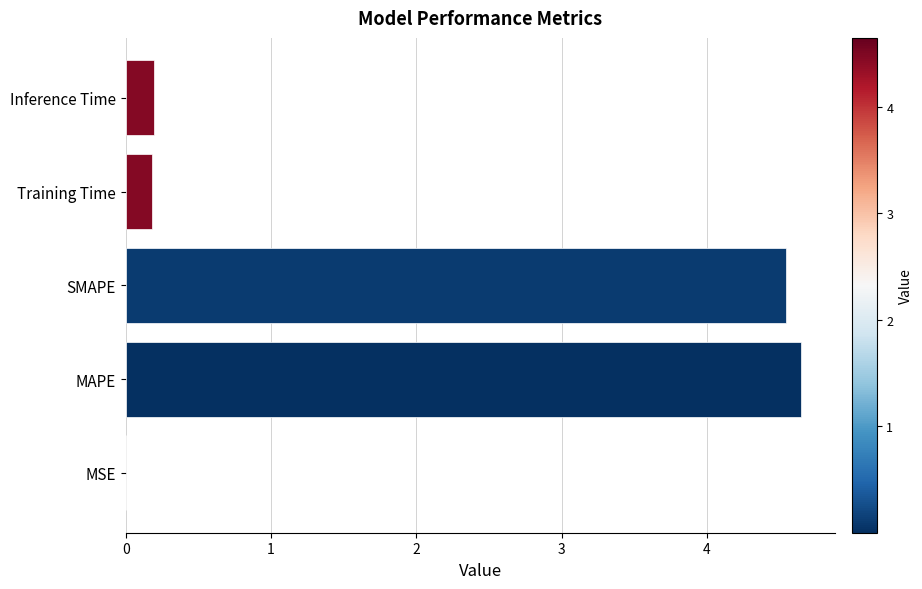

What is the maximum value shown in the chart?

4.6